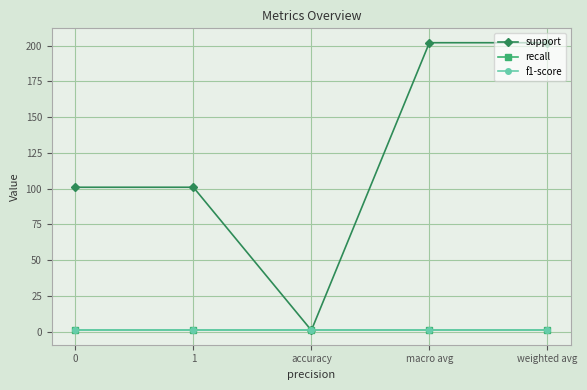

Is this an area chart (filled region under the line)?

No